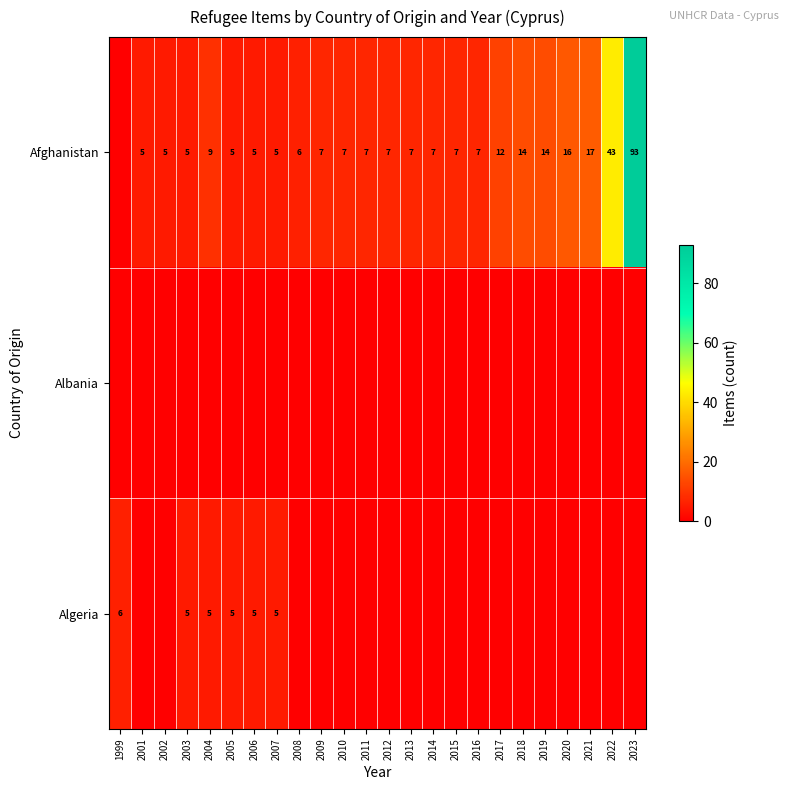

Is it true that Afghanistan equals 3 at 2006?

False